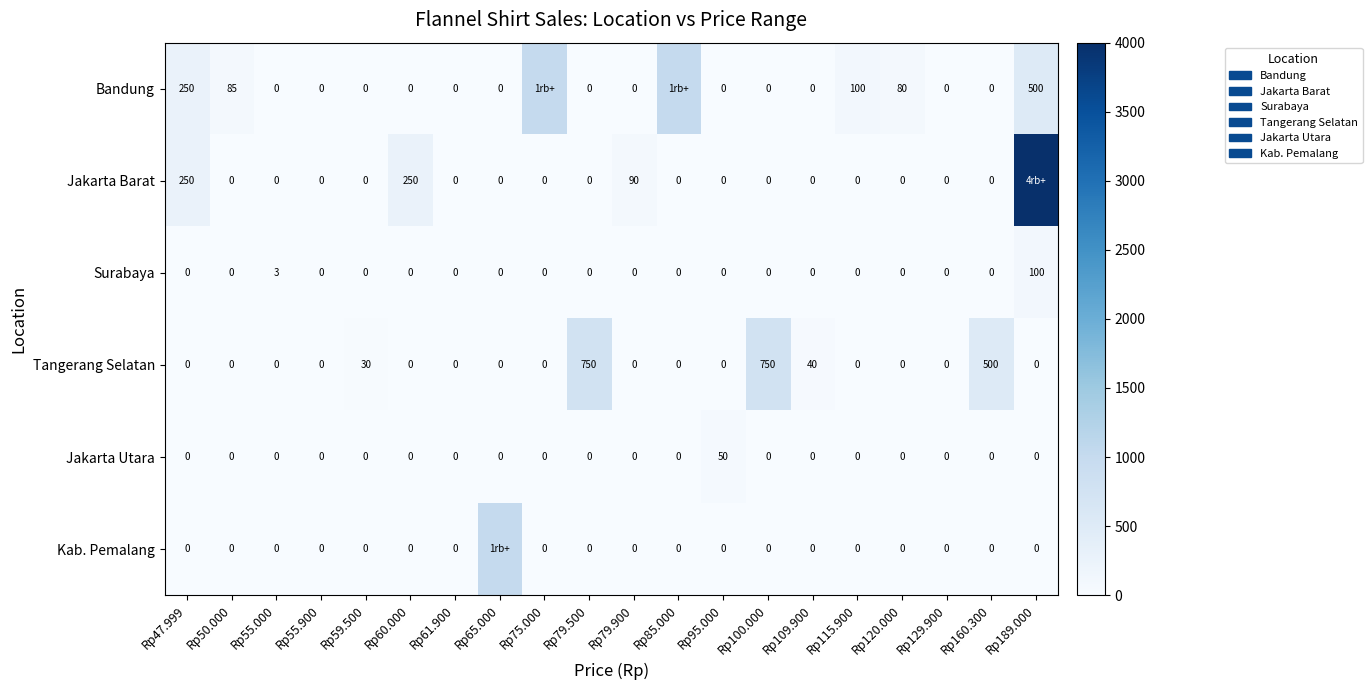

What is the difference between the highest and lowest values at Rp95.000?

50